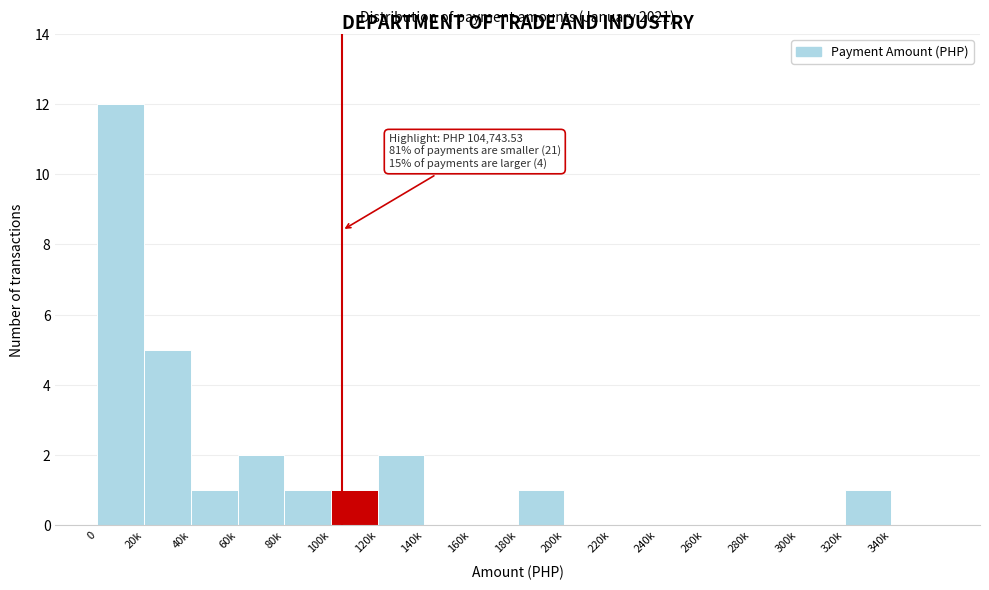

Reading right to left, what are all the values shown in this chart?

340k=0	320k=1	300k=0	280k=0	260k=0	240k=0	220k=0	200k=0	180k=1	160k=0	140k=0	120k=2	100k=1	80k=1	60k=2	40k=1	20k=5	0=12